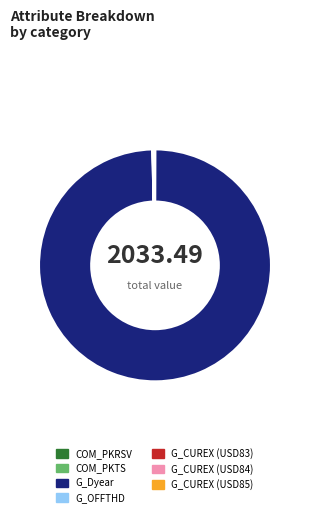

Does any single category account for the majority?

Yes